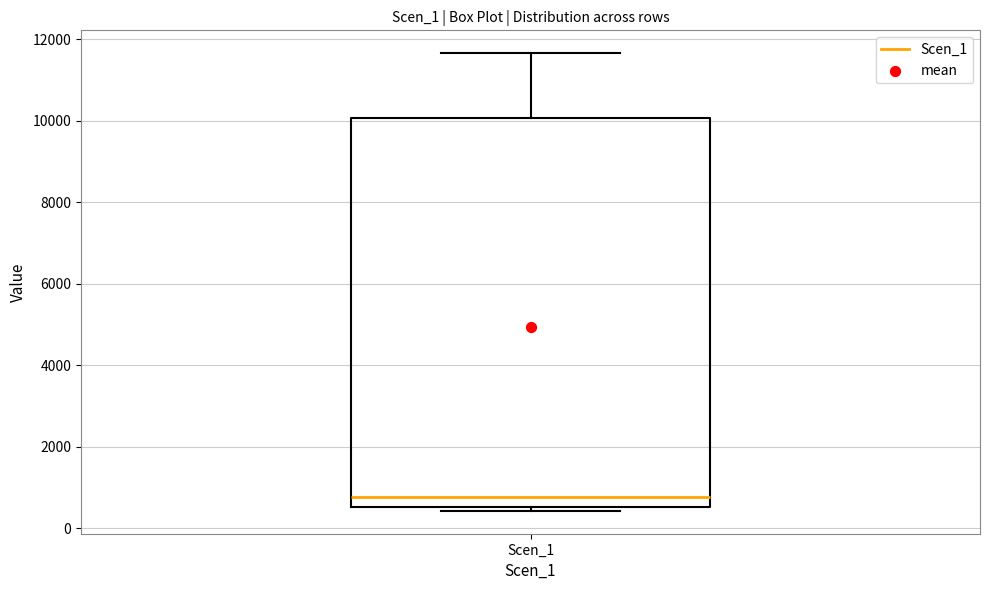

Where is the upper edge of the box for Scen_1 on the y-axis? The values are not printed on the chart, so give them approximately, as read against the axis.

10000